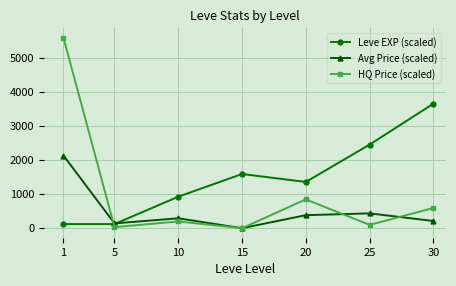

What is the difference between the second highest and minimum values in the Leve EXP (scaled) series?

2335.5